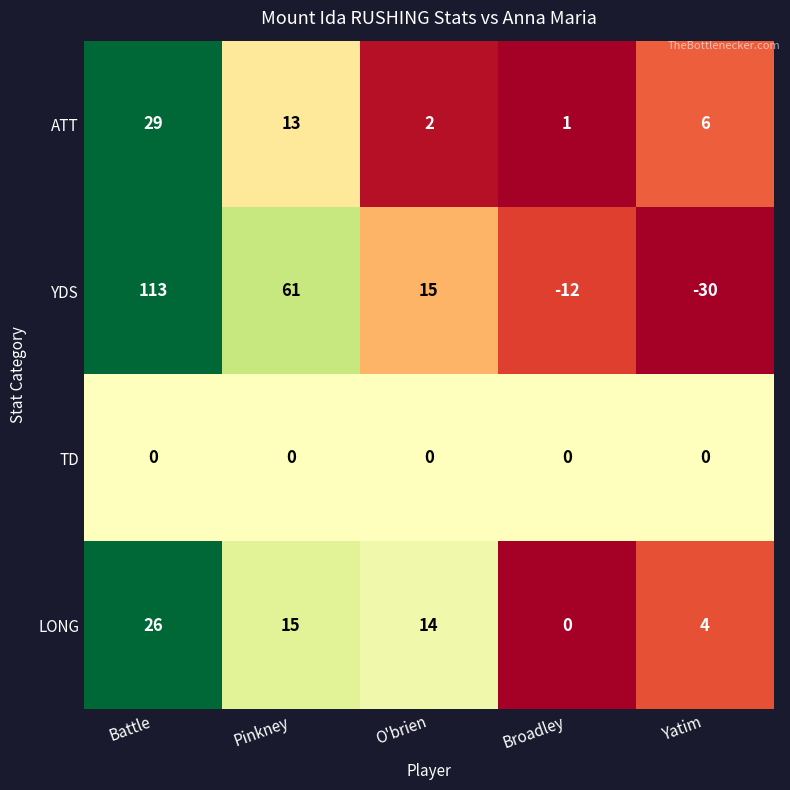

Rank the series by their maximum value, from lowest to highest.

TD, LONG, ATT, YDS